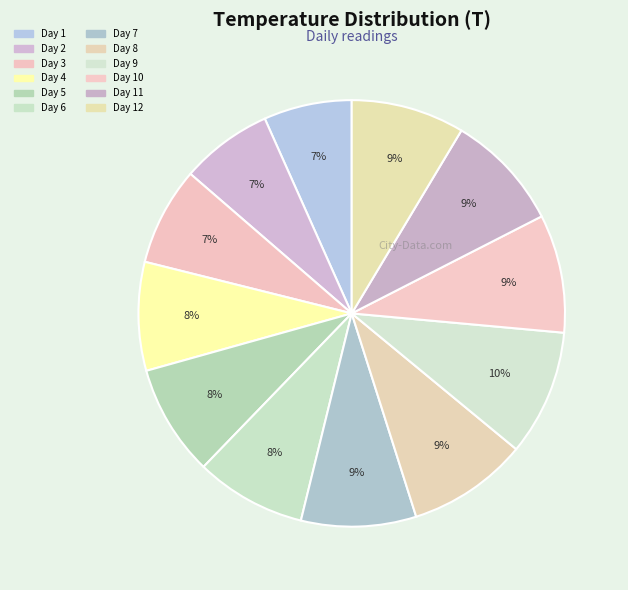

How many slices are in this pie chart?

12